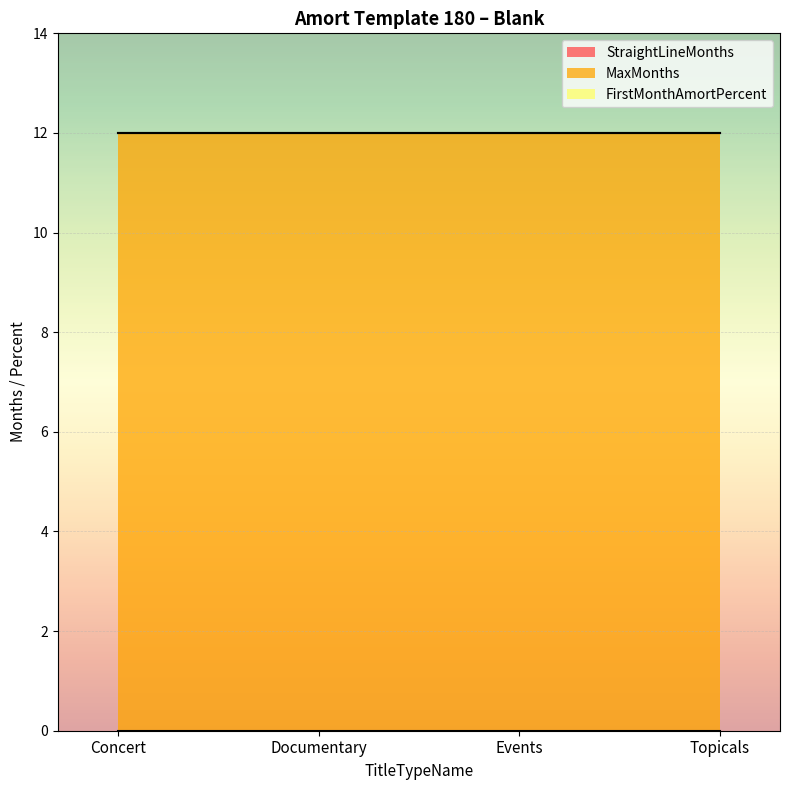

Does the chart display data point markers on the line(s)?

No